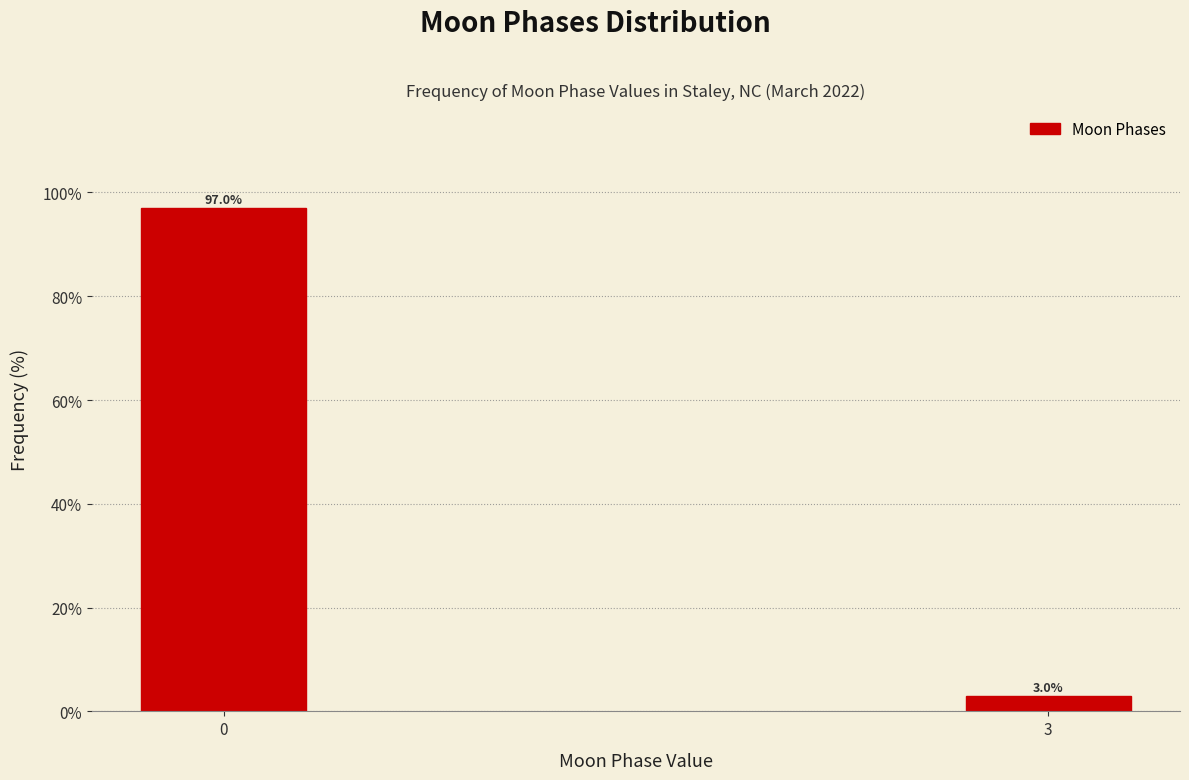

Reading right to left, extract all data points from this chart.

3	97